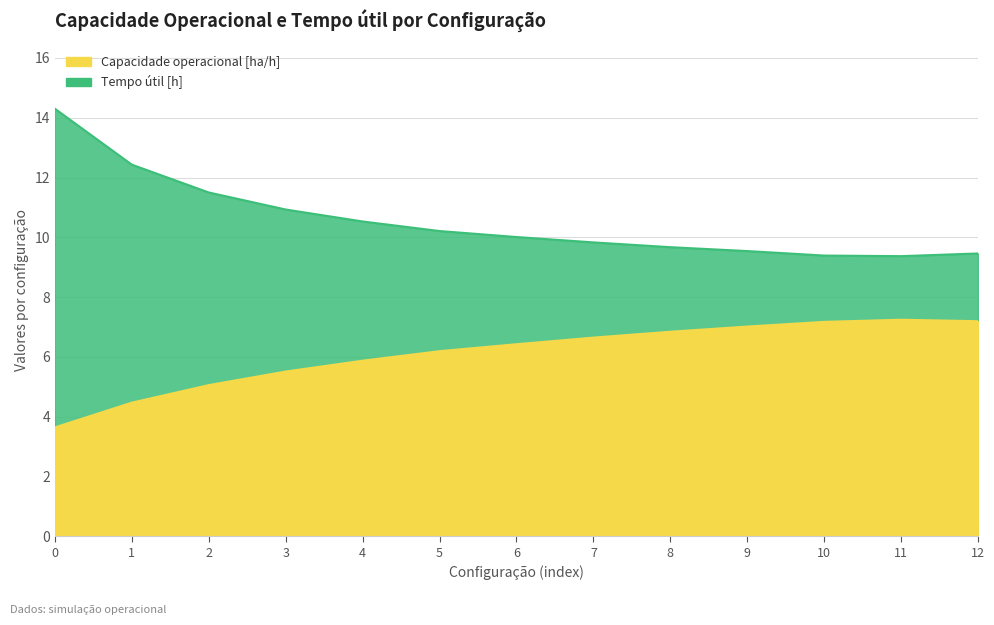

What is the value of the Capacidade operacional [ha/h] point at the 11th from the left?

7.2